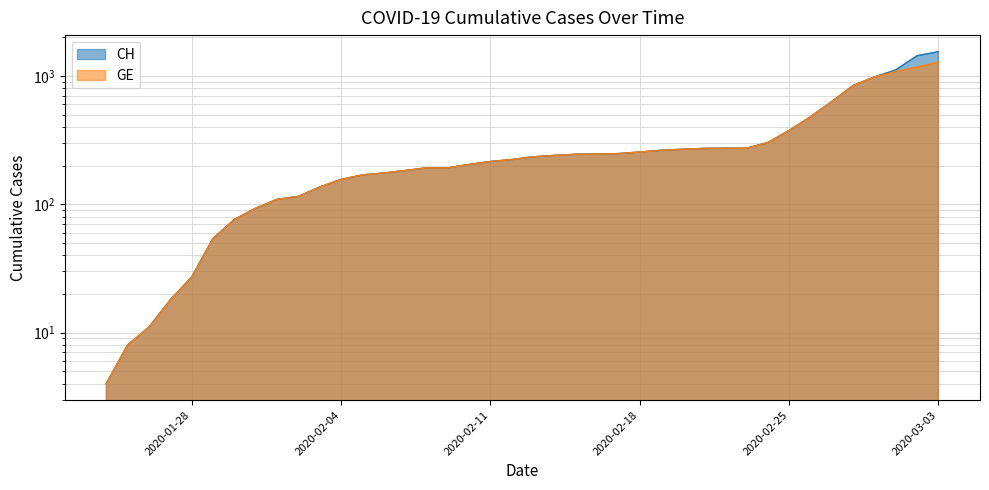

Does the chart have visible grid lines?

Yes